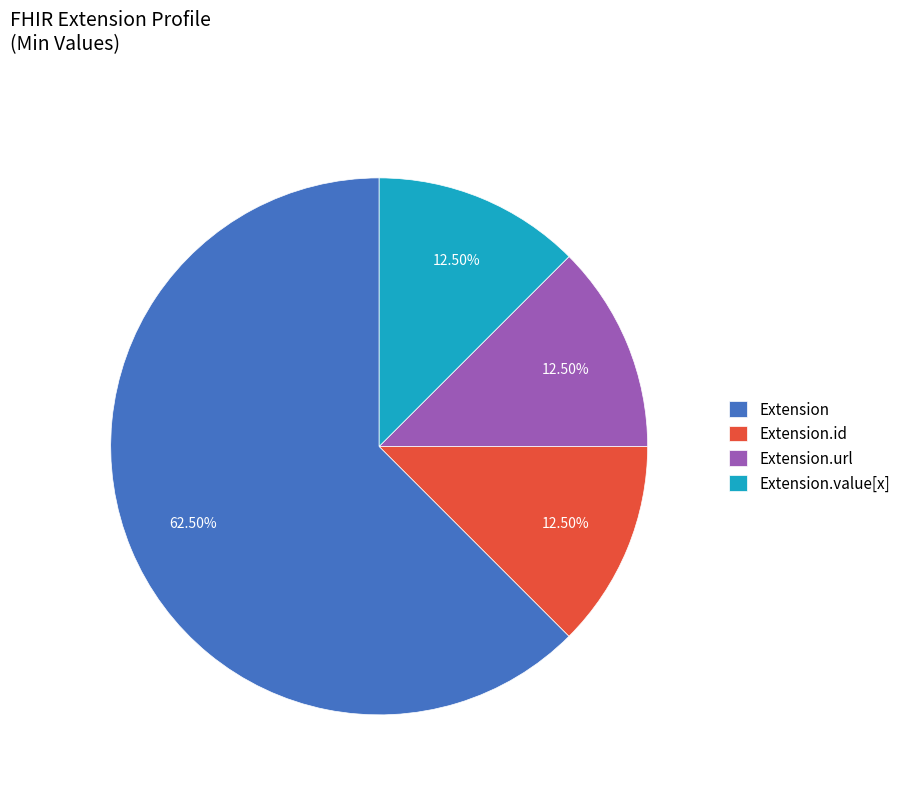

Does Extension account for over 50% of the chart?

Yes